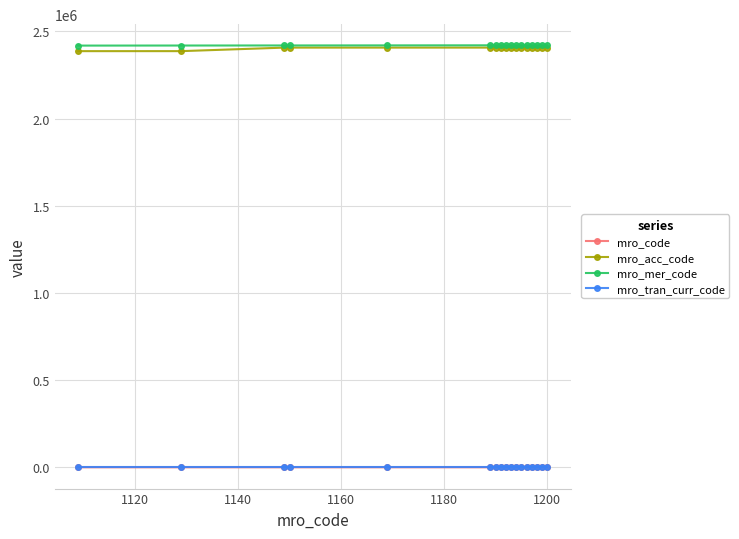

What is the maximum value shown in the chart?

2420881